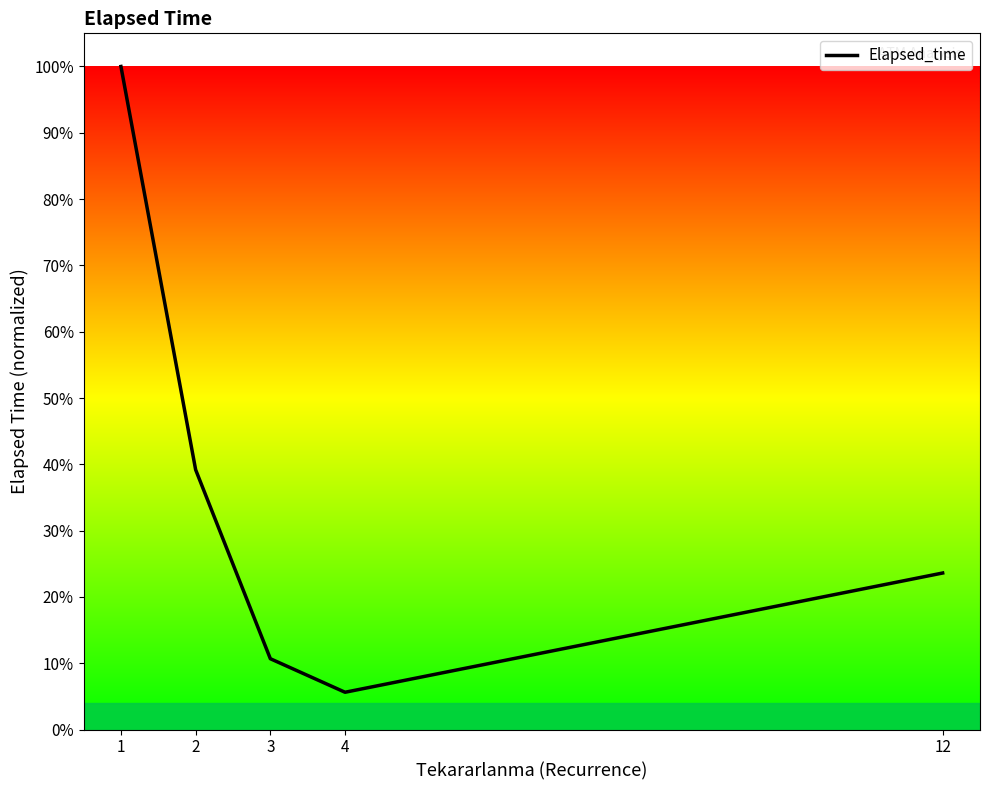

Is this an area chart (filled region under the line)?

No